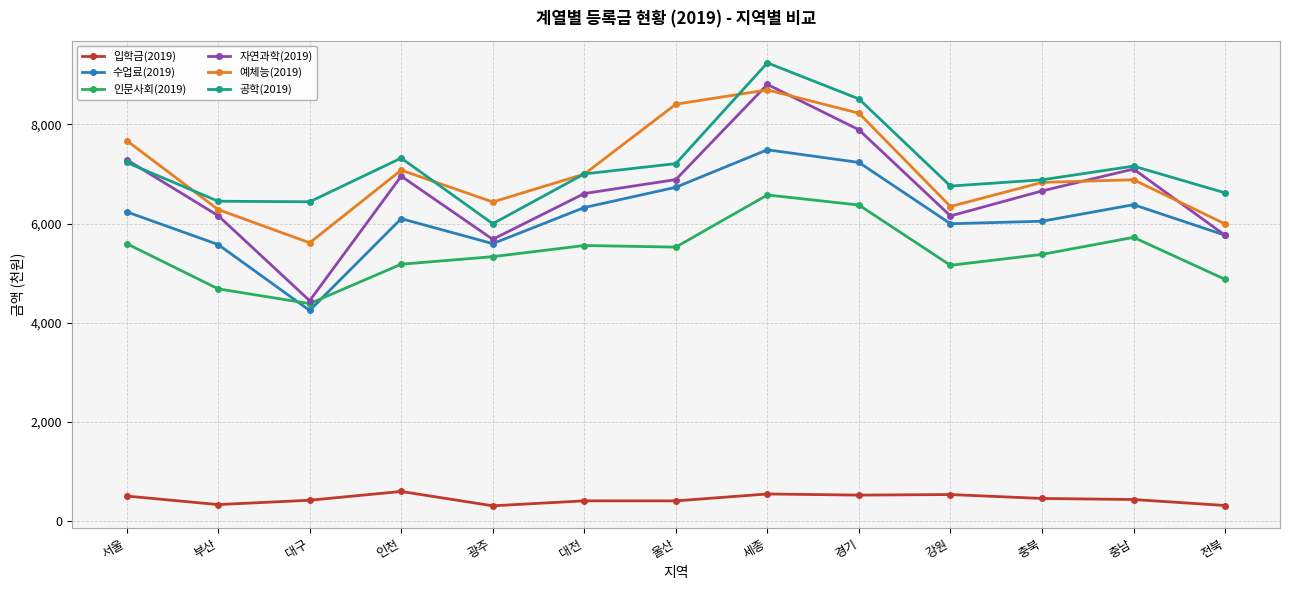

True or false: 인문사회(2019) and 입학금(2019) intersect in this chart.

False